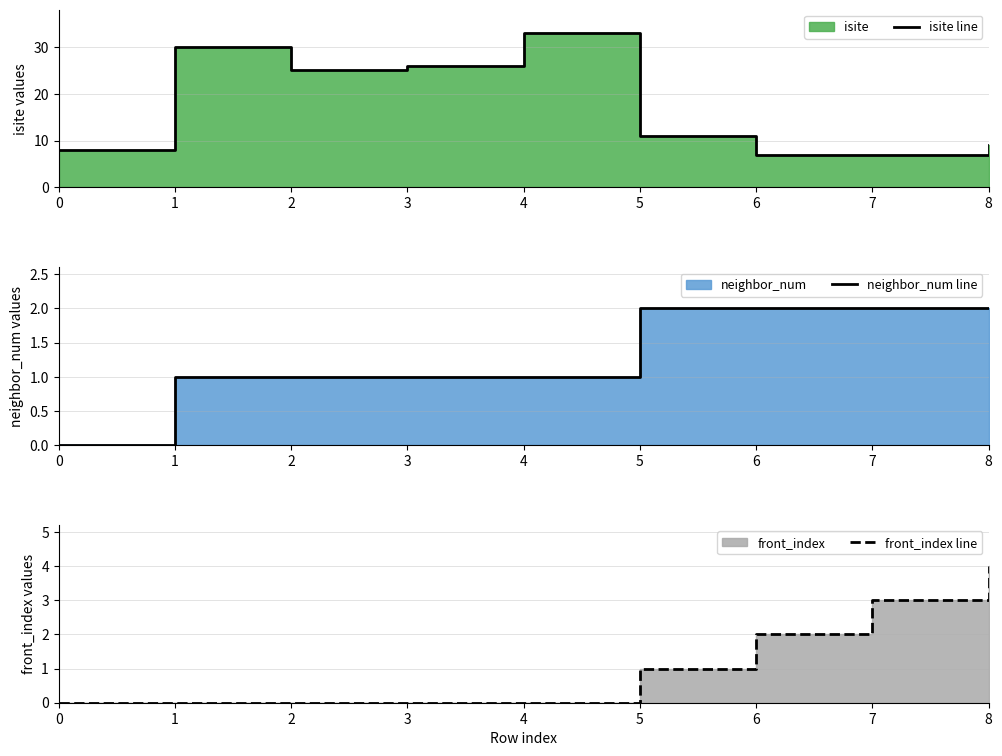

What is the maximum value shown in the chart?

33